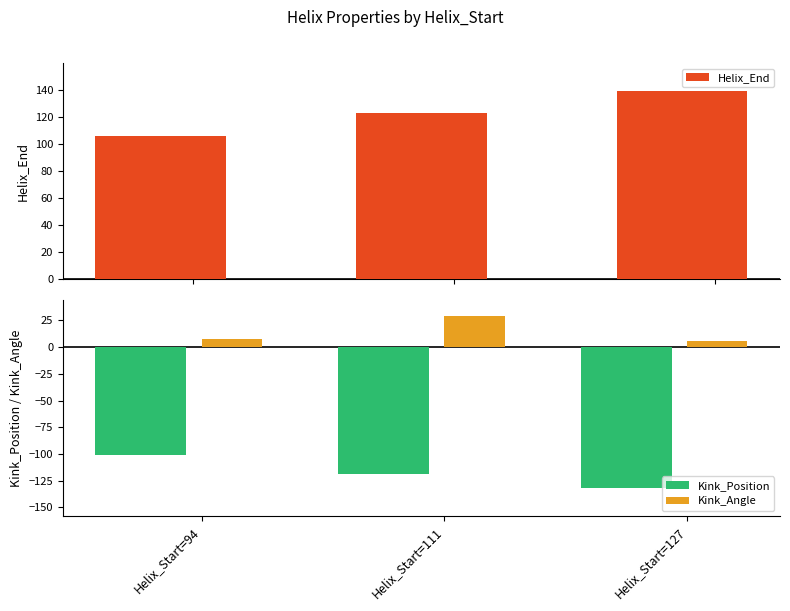

What is the approximate value of Kink_Angle at Helix_Start=111?

29.3